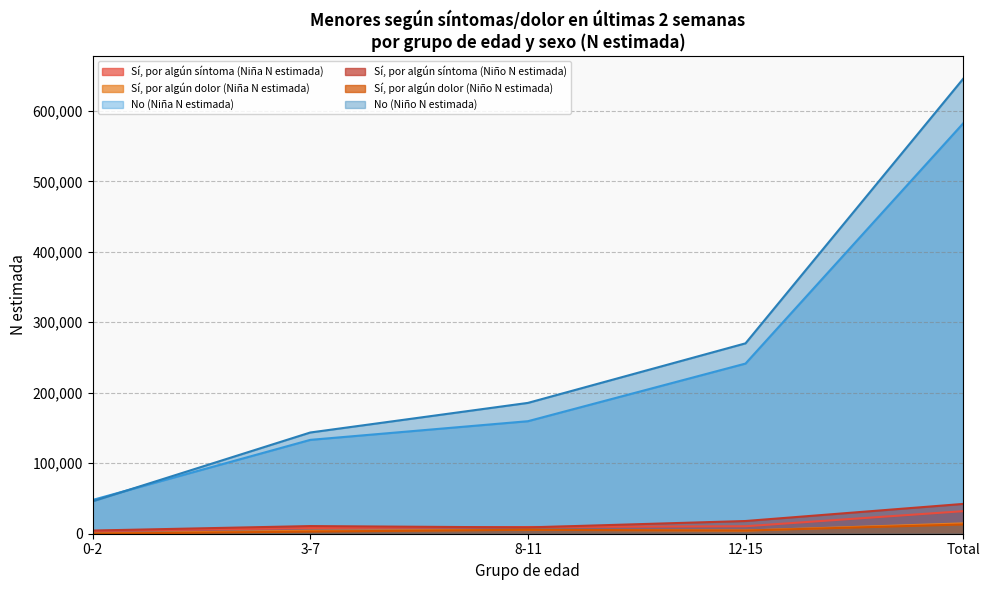

True or false: Sí, por algún síntoma (Niña N estimada) has a value of 9496 at 8-11.

True